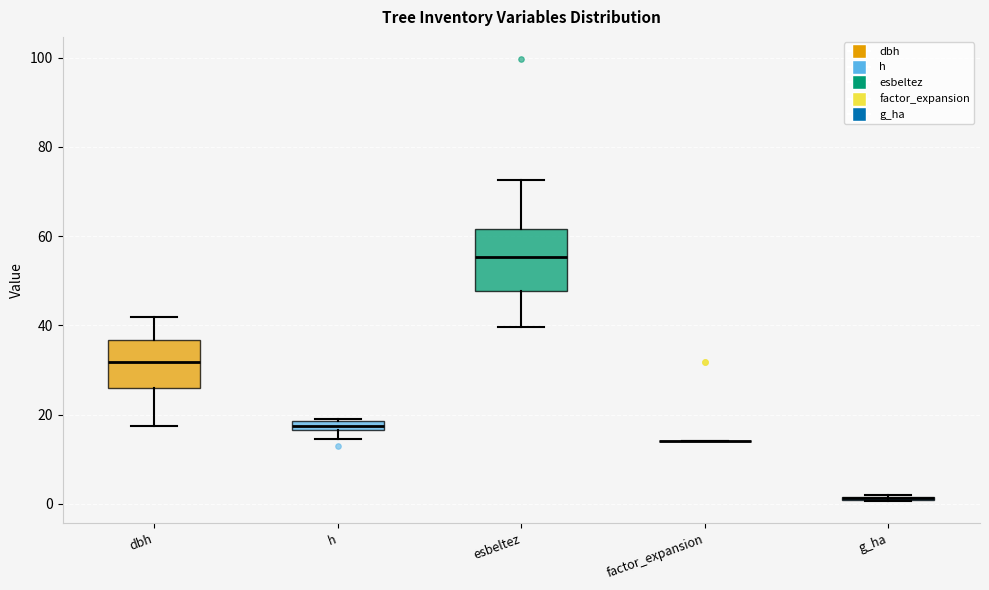

Which box is the tallest, from its lower edge to its upper edge?

esbeltez